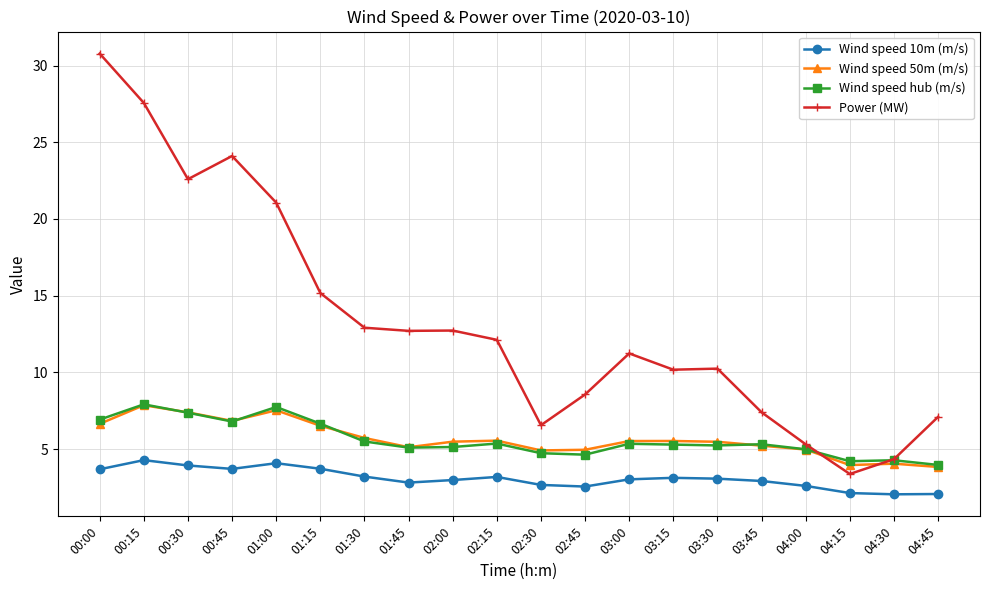

True or false: Wind speed 10m (m/s) and Wind speed 50m (m/s) cross at least once.

False